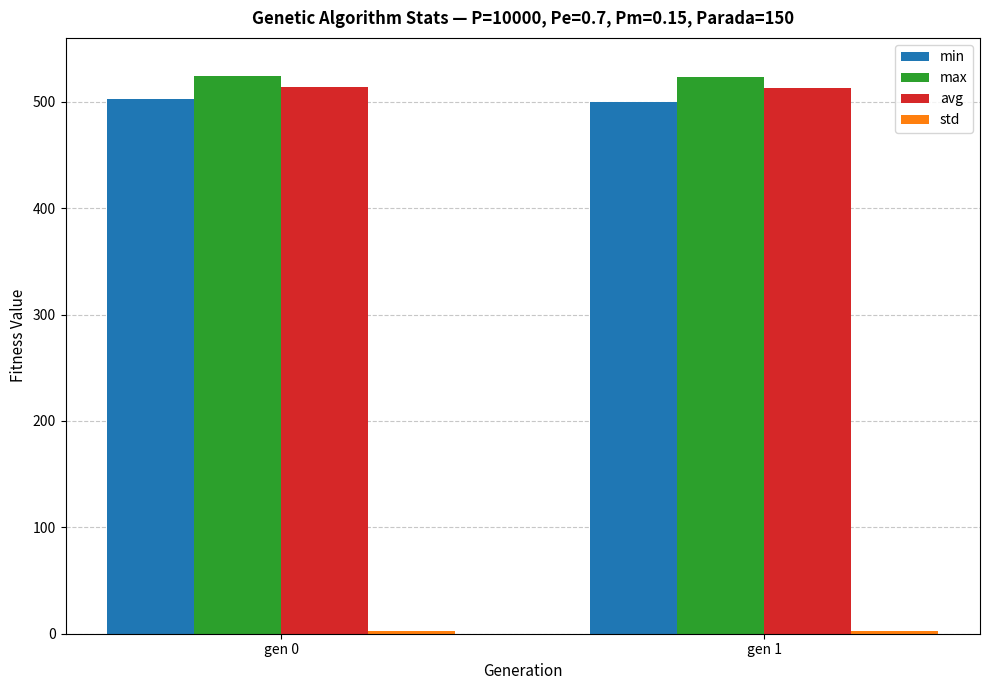

What is the value of the min bar at the 1st from the left?

502.7